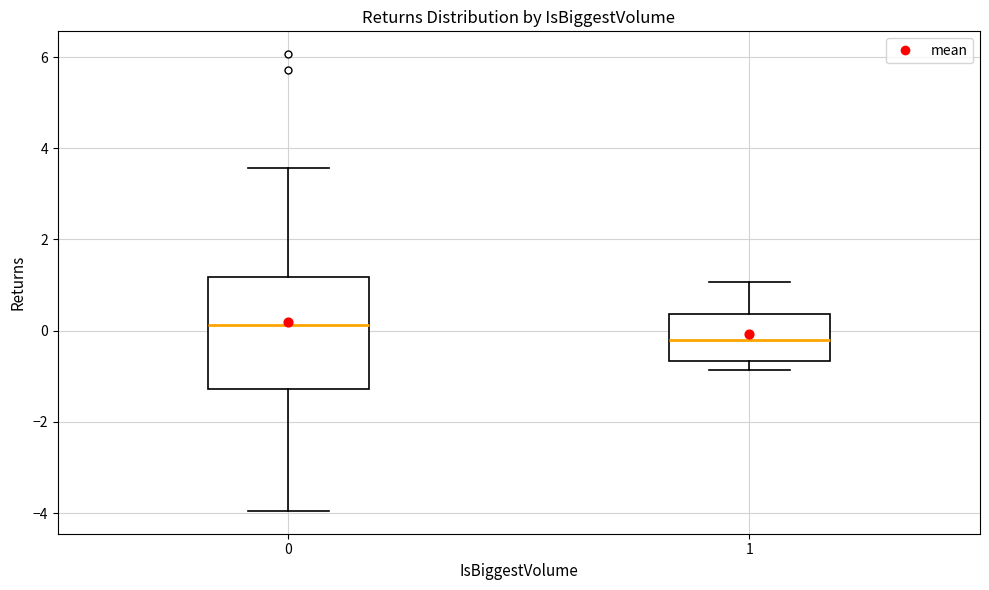

Comparing the boxes themselves (not the whiskers), which one is the tallest?

0